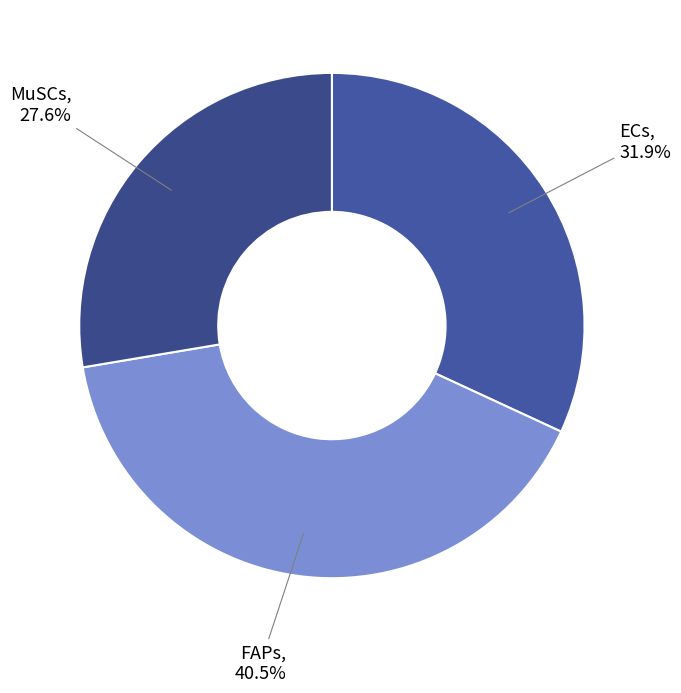

Which slice is the smallest?

MuSCs